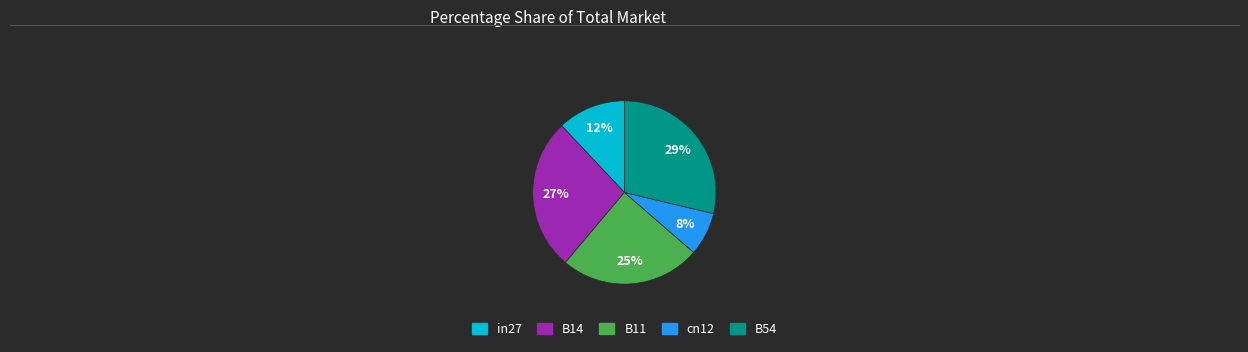

Is there any slice that represents more than half of the pie?

No